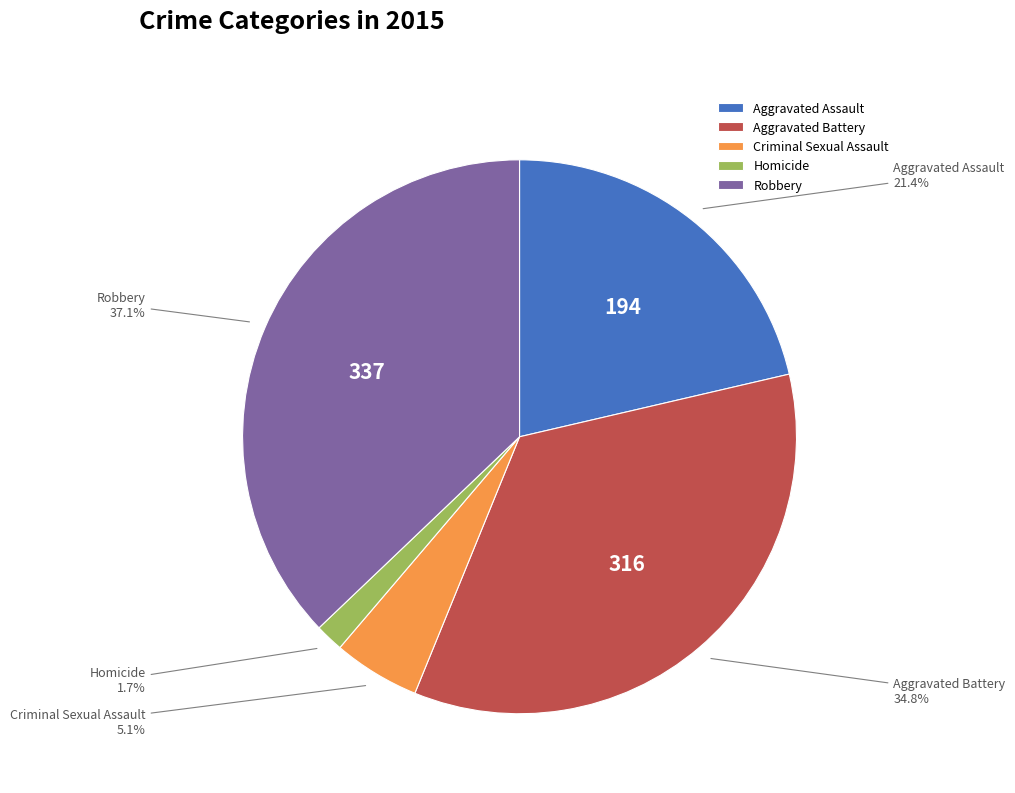

Does Aggravated Battery account for over 50% of the chart?

No